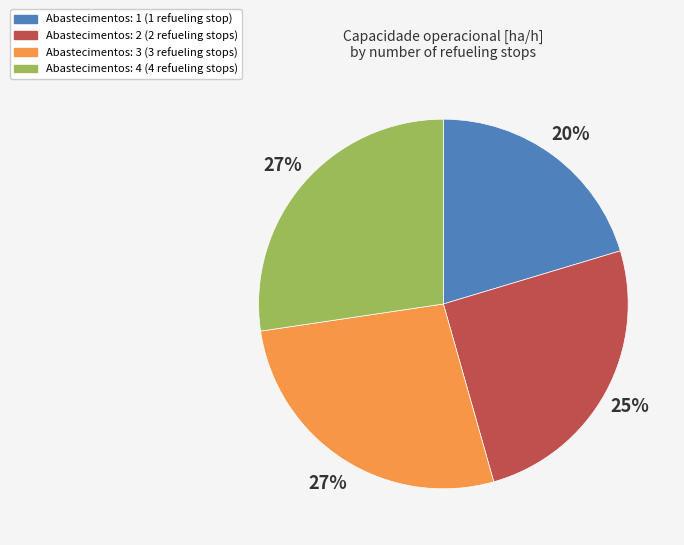

To the nearest percent, what percentage of the pie is Abastecimentos: 4?

27%